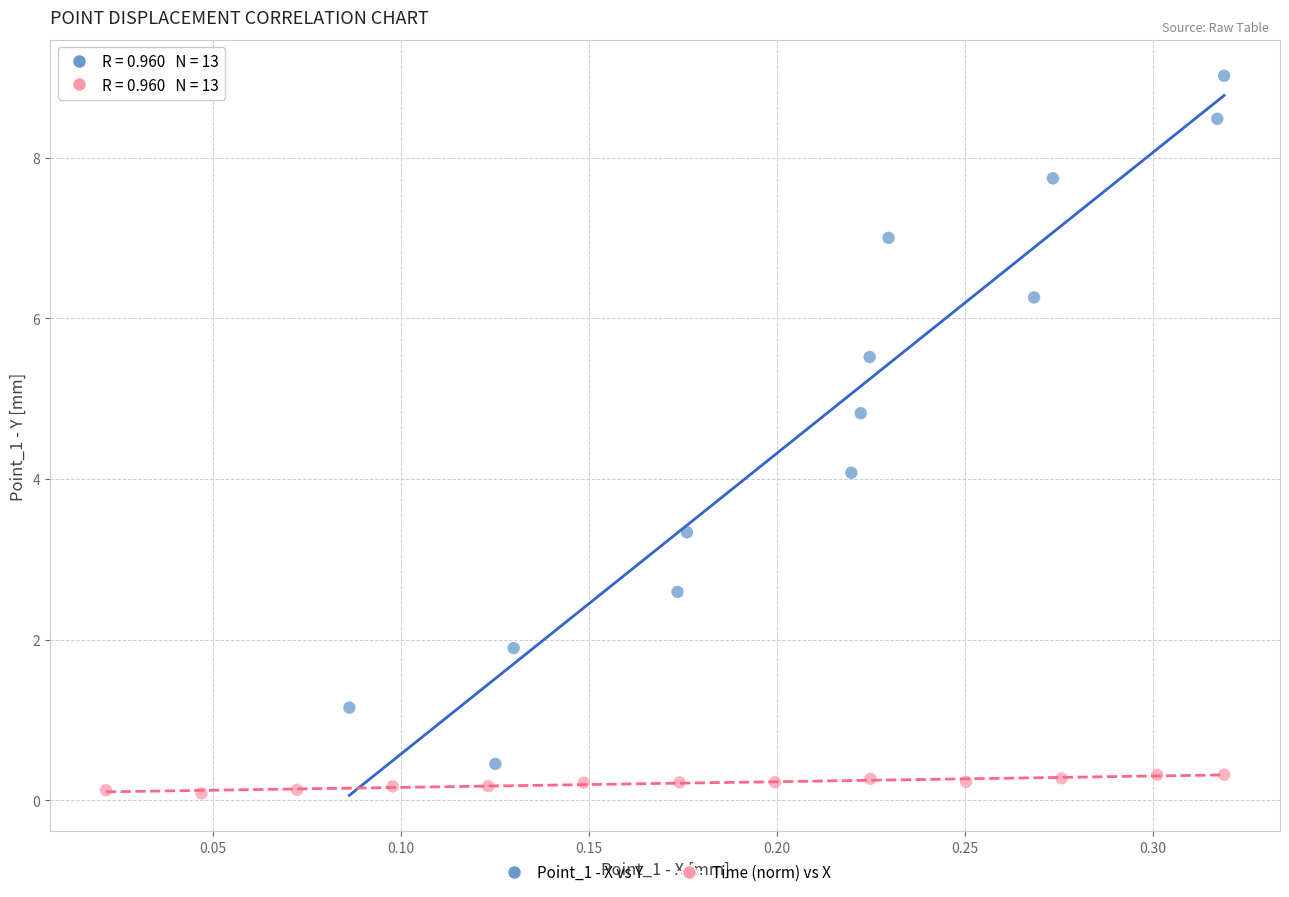

Which series reaches the maximum Y coordinate?

Point_1 - X vs Y